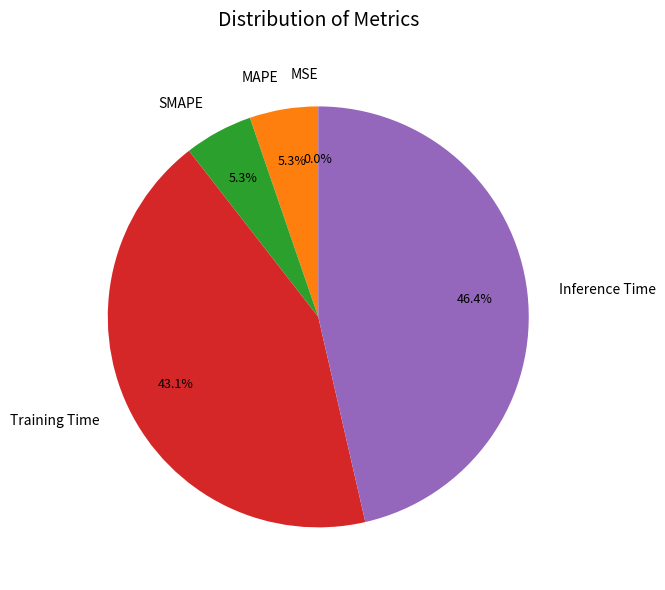

Which slice is the largest?

Inference Time